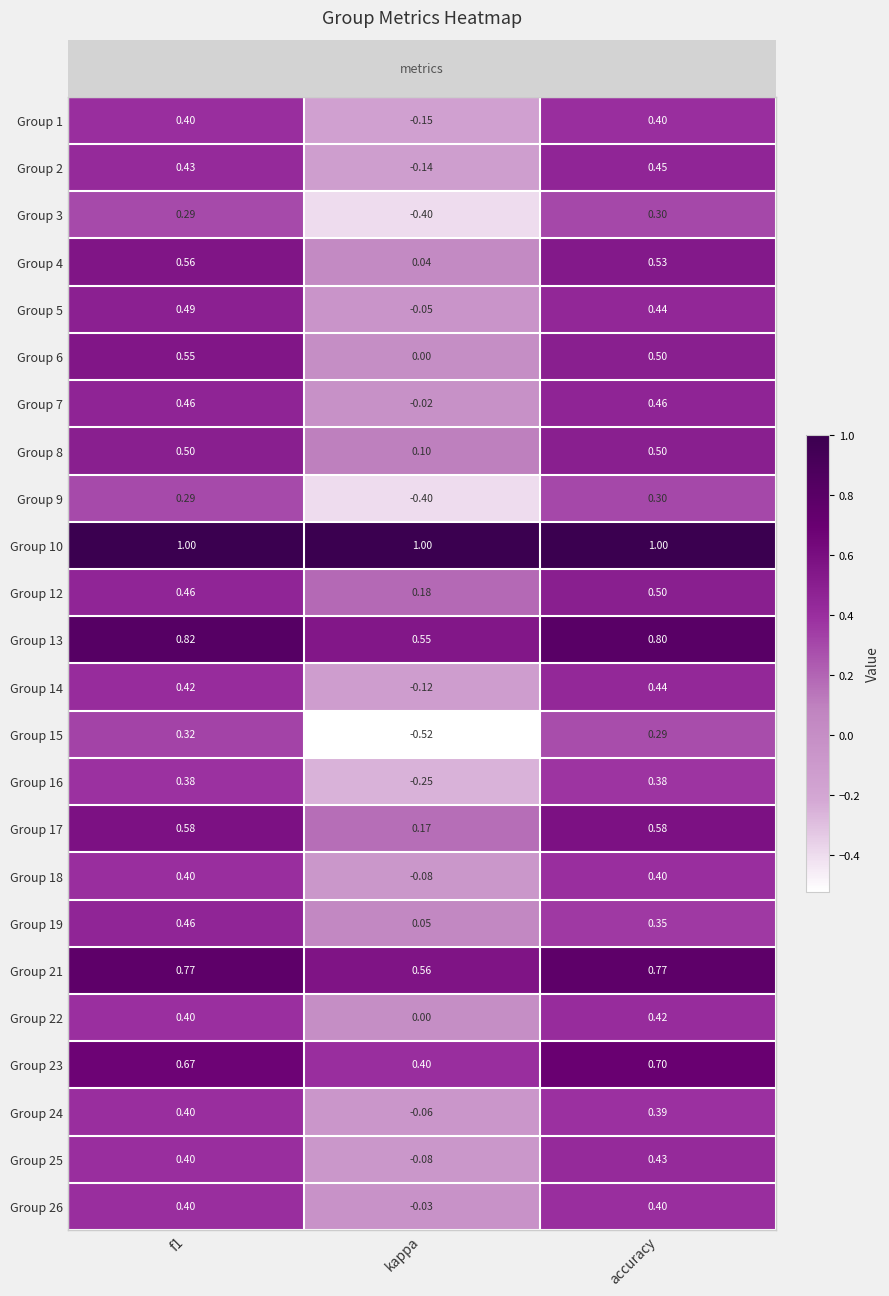

Which series has the largest total across all categories?

Group 10